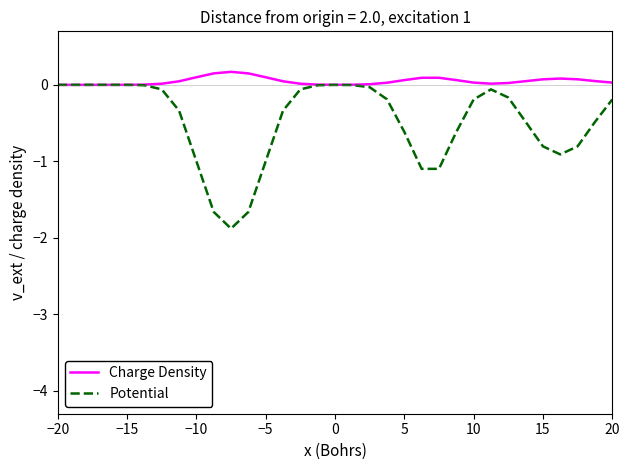

List the series in order of their overall mean, lowest first.

Potential, Charge Density